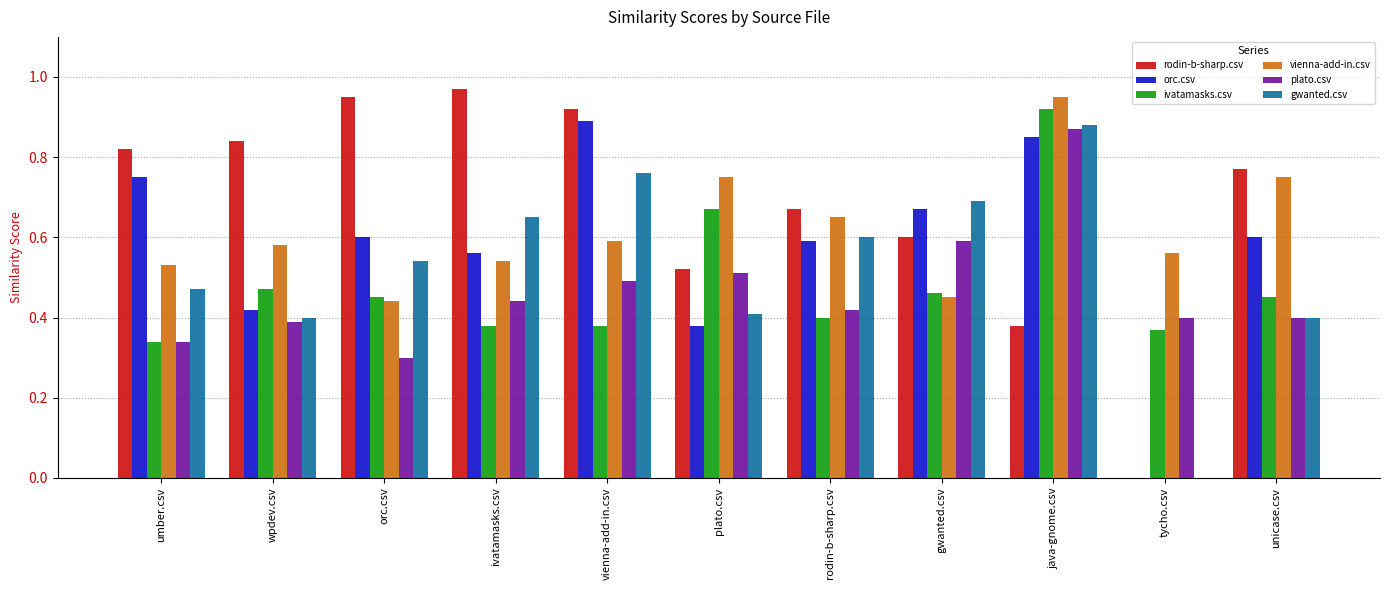

Which category has the highest value in the vienna-add-in.csv series?

java-gnome.csv